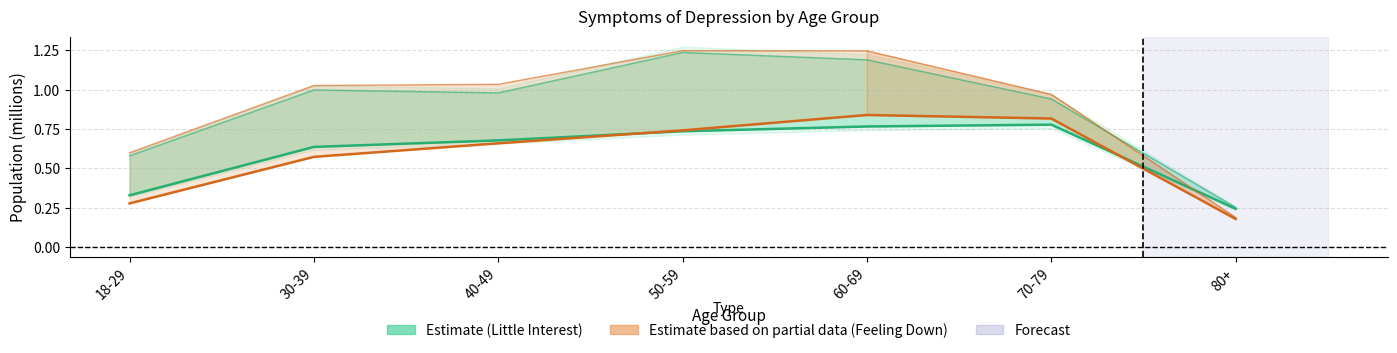

What is the minimum value shown in the chart?

0.2